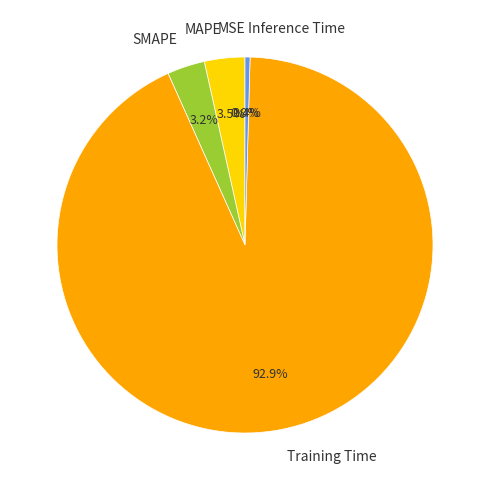

Which category accounts for the majority?

Training Time